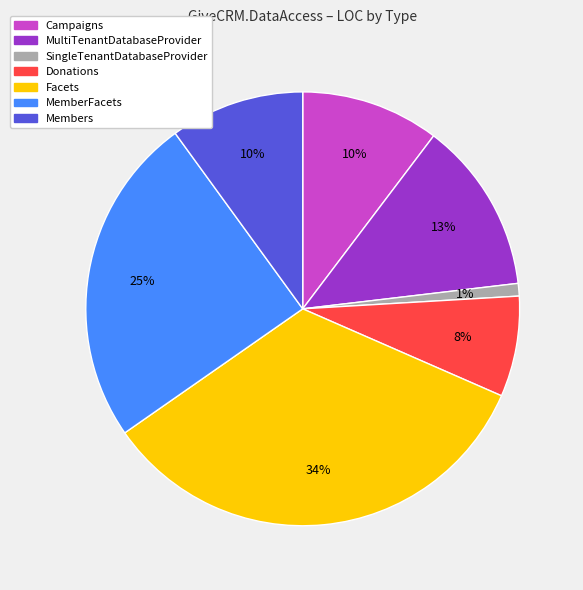

To the nearest percent, what is the difference between the largest and smallest slice percentages?

33%